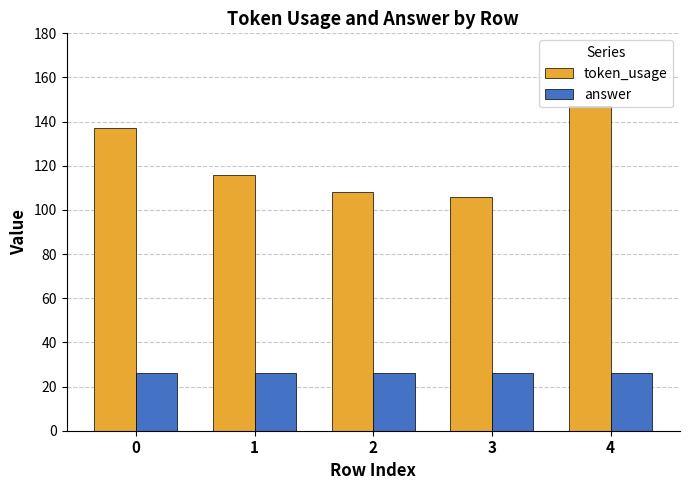

Which series has the largest total across all categories?

token_usage